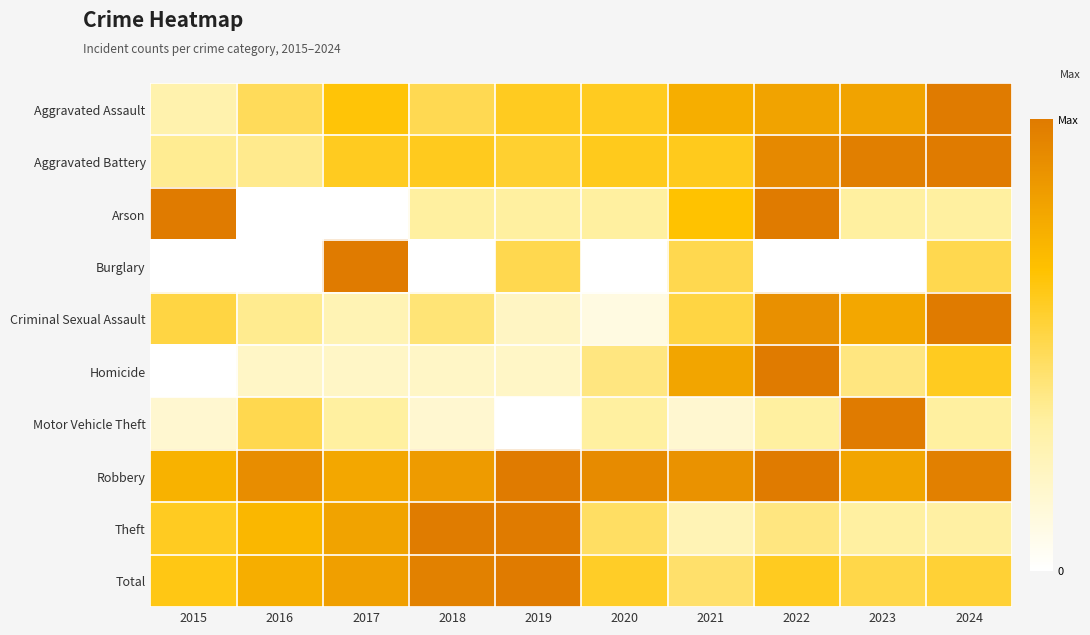

Reading right to left, what are all the values shown in this chart?

Aggravated Assault: 2024=1.0	2023=0.8	2022=0.8	2021=0.8	2020=0.6	2019=0.6	2018=0.5	2017=0.7	2016=0.5	2015=0.3
Aggravated Battery: 2024=1.0	2023=1.0	2022=0.9	2021=0.6	2020=0.6	2019=0.6	2018=0.6	2017=0.6	2016=0.4	2015=0.4
Arson: 2024=0.3	2023=0.3	2022=1.0	2021=0.7	2020=0.3	2019=0.3	2018=0.3	2017=0.0	2016=0.0	2015=1.0
Burglary: 2024=0.5	2023=0.0	2022=0.0	2021=0.5	2020=0.0	2019=0.5	2018=0.0	2017=1.0	2016=0.0	2015=0.0
Criminal Sexual Assault: 2024=1.0	2023=0.8	2022=0.9	2021=0.5	2020=0.1	2019=0.2	2018=0.4	2017=0.3	2016=0.4	2015=0.5
Homicide: 2024=0.6	2023=0.4	2022=1.0	2021=0.8	2020=0.4	2019=0.2	2018=0.2	2017=0.2	2016=0.2	2015=0.0
Motor Vehicle Theft: 2024=0.3	2023=1.0	2022=0.3	2021=0.2	2020=0.3	2019=0.0	2018=0.2	2017=0.3	2016=0.5	2015=0.2
Robbery: 2024=1.0	2023=0.8	2022=1.0	2021=0.9	2020=0.9	2019=1.0	2018=0.8	2017=0.8	2016=0.9	2015=0.7
Theft: 2024=0.3	2023=0.3	2022=0.4	2021=0.3	2020=0.5	2019=1.0	2018=1.0	2017=0.8	2016=0.7	2015=0.6
Total: 2024=0.6	2023=0.5	2022=0.6	2021=0.4	2020=0.6	2019=1.0	2018=1.0	2017=0.8	2016=0.8	2015=0.6